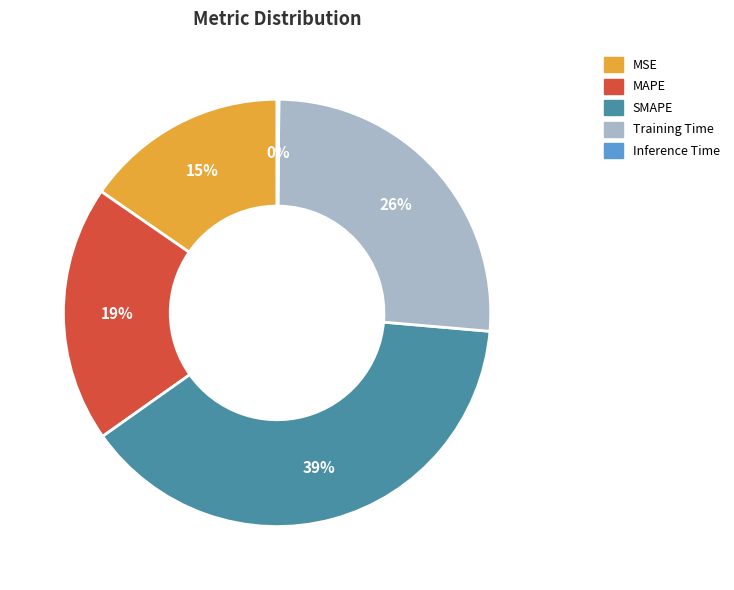

To the nearest percent, what is the difference between the largest and smallest slice percentages?

39%